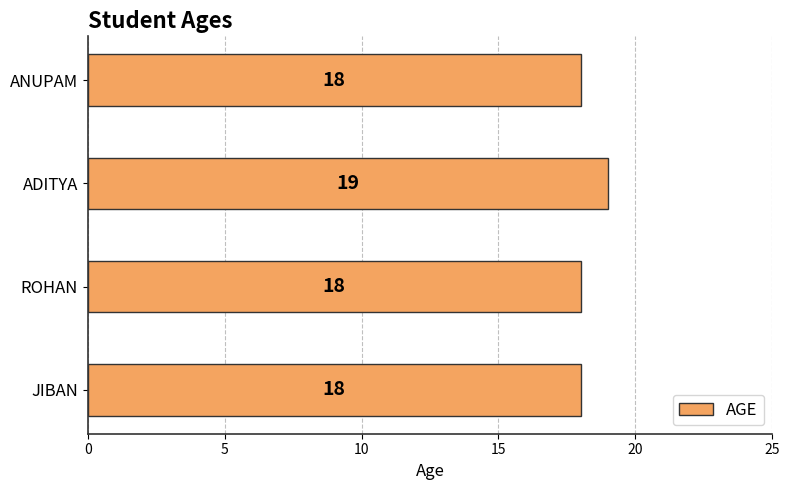

How many values exceed 18?

1